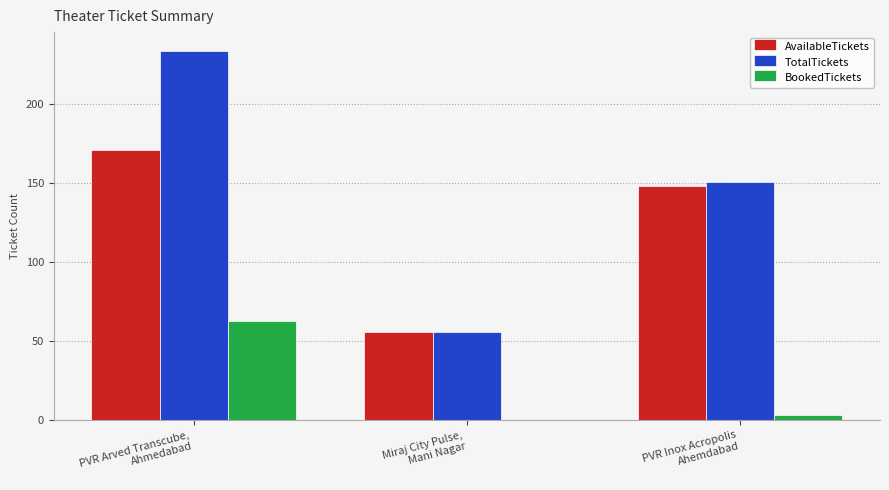

Which series has the largest total across all categories?

TotalTickets